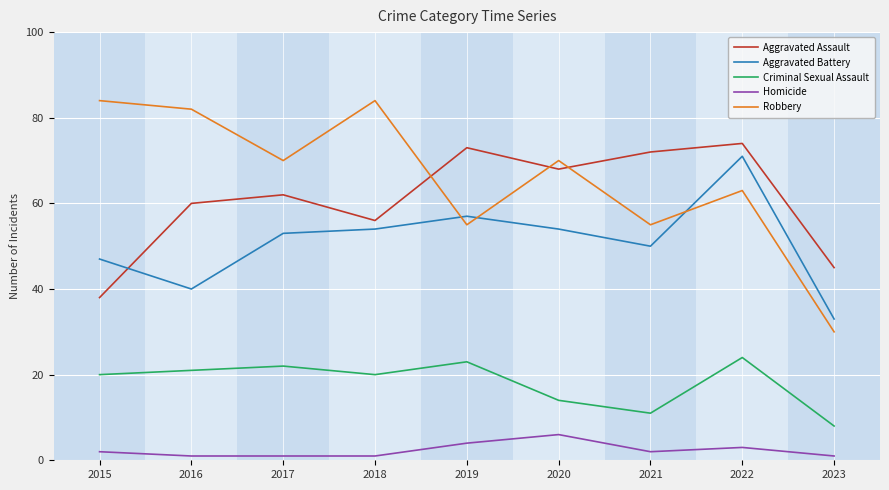

What is the greatest value displayed?

84